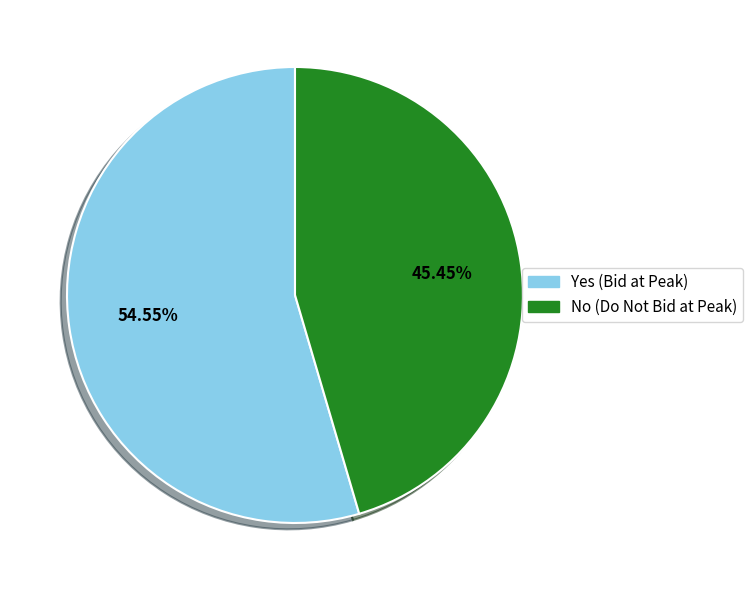

Count the number of slices in the pie.

2